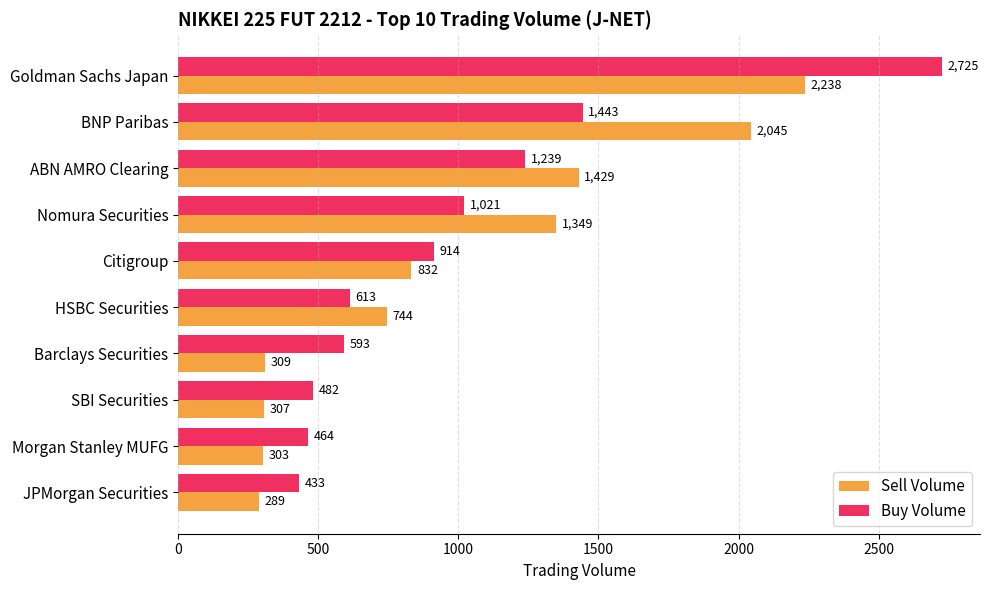

What are all the series names shown in the legend?

Sell Volume, Buy Volume